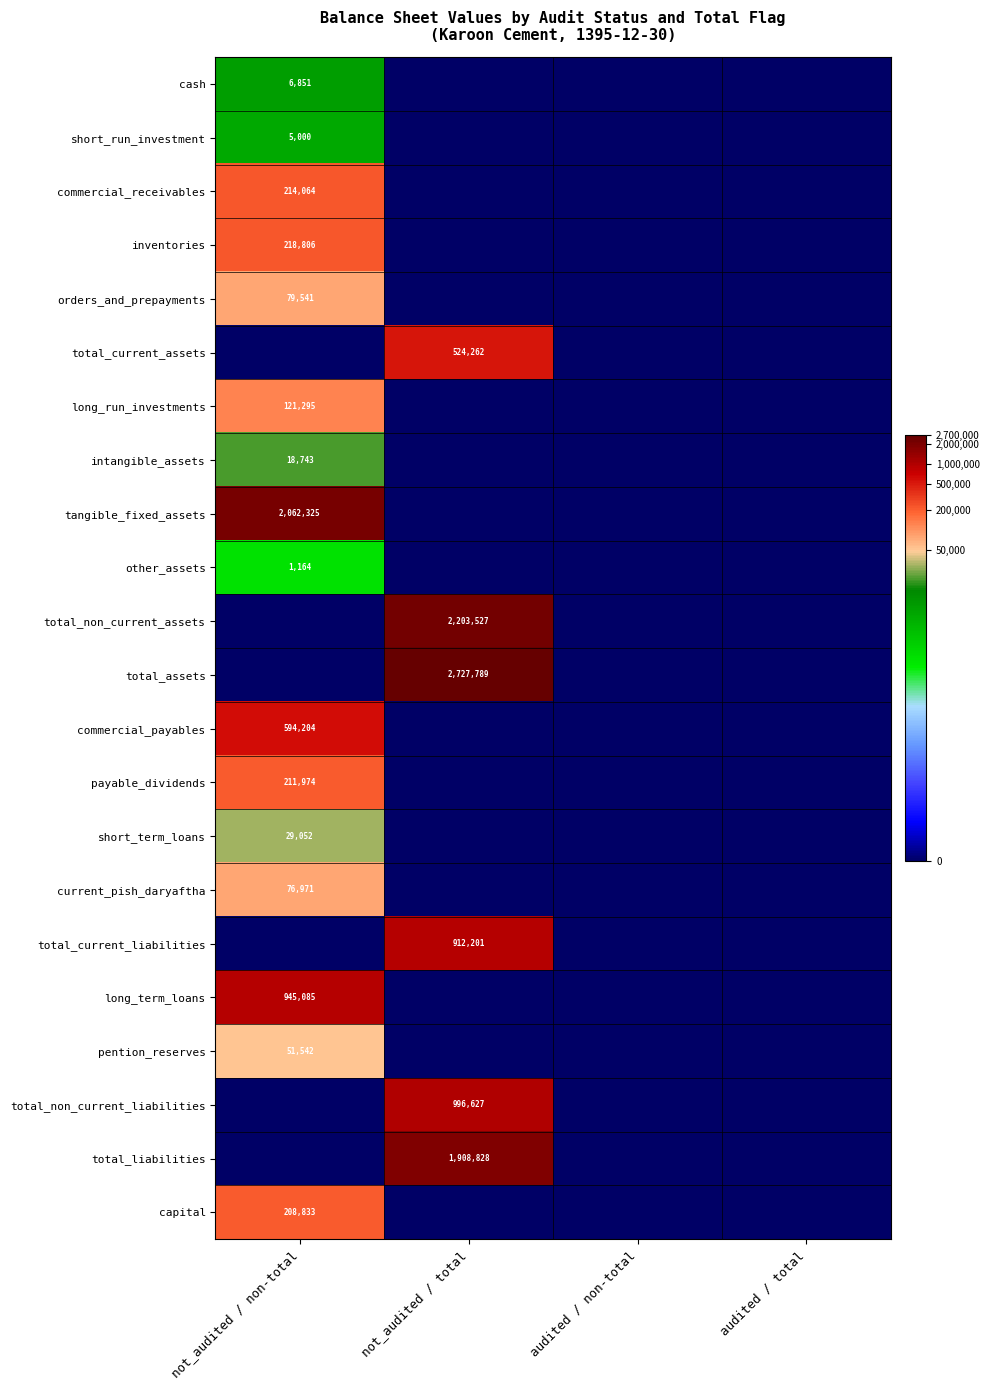

The value of inventories at not_audited / non-total is 313012. True or false?

False